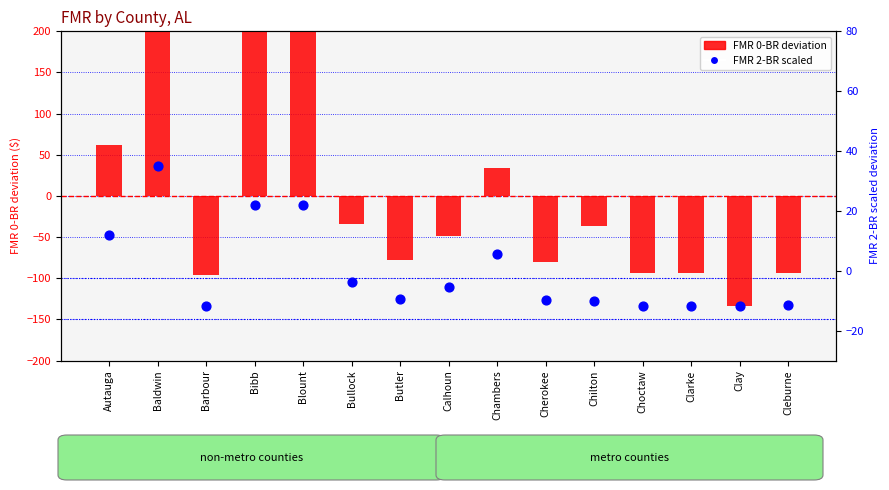

Which series has the largest total across all categories?

FMR 2-BR (scaled)